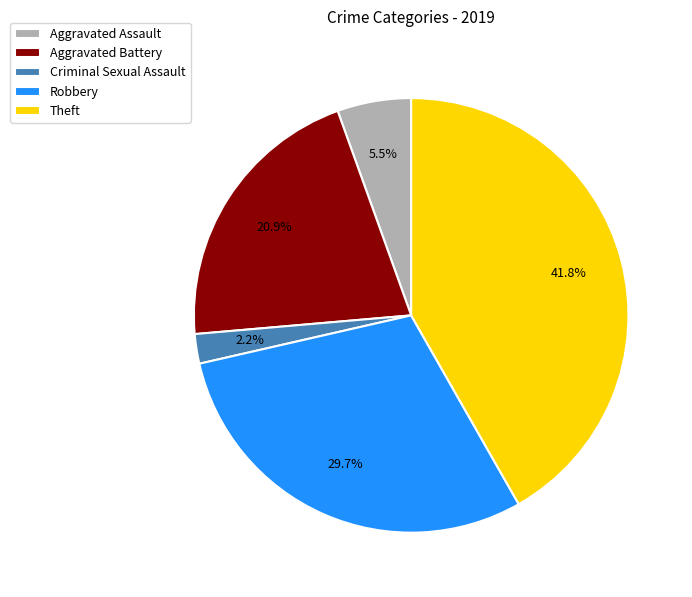

Rank the categories by value from highest to lowest.

Theft, Robbery, Aggravated Battery, Aggravated Assault, Criminal Sexual Assault